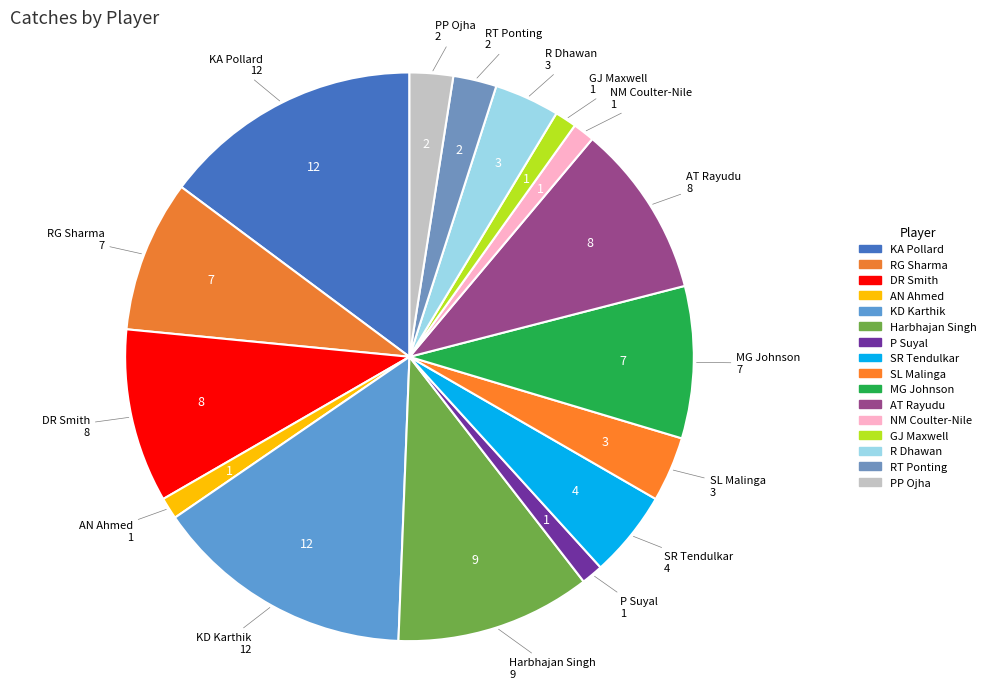

Count the number of slices in the pie.

16